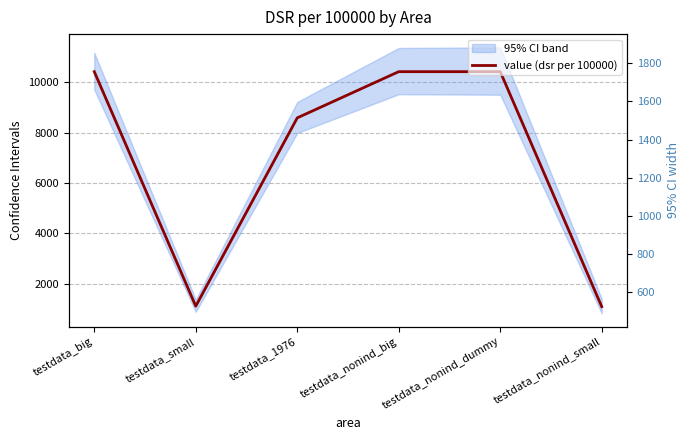

What is the sum of the CI width values at testdata_nonind_small and testdata_1976?

1810.0